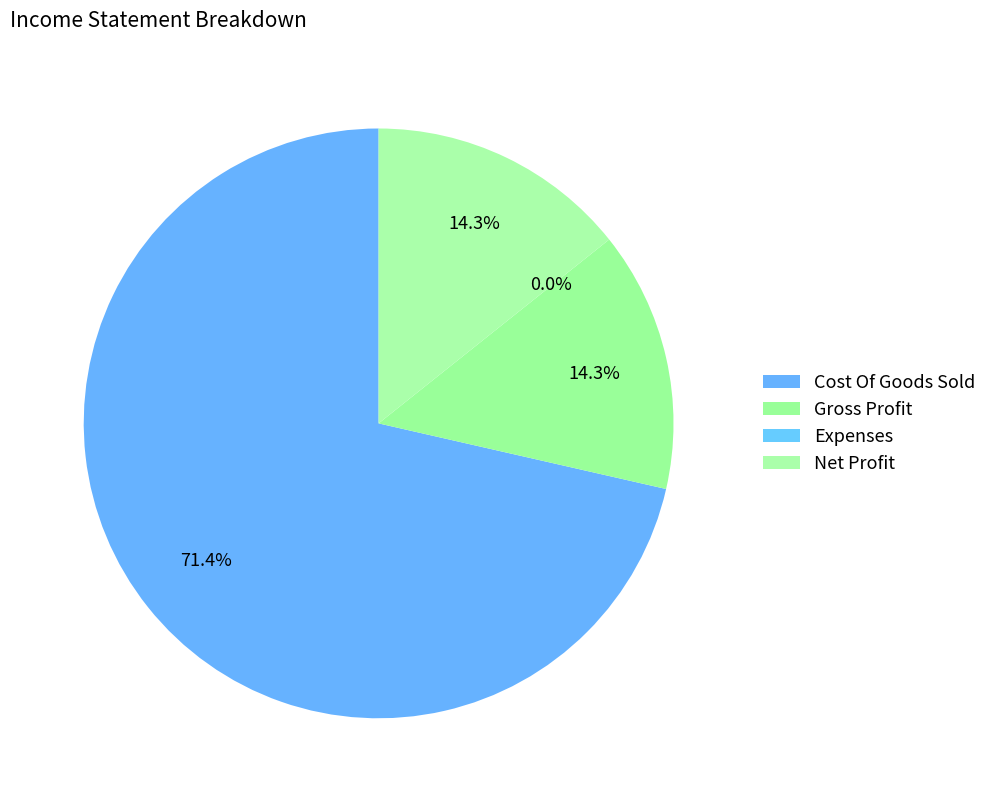

To the nearest percent, what is the difference between the Cost Of Goods Sold and Gross Profit slice percentages?

57%